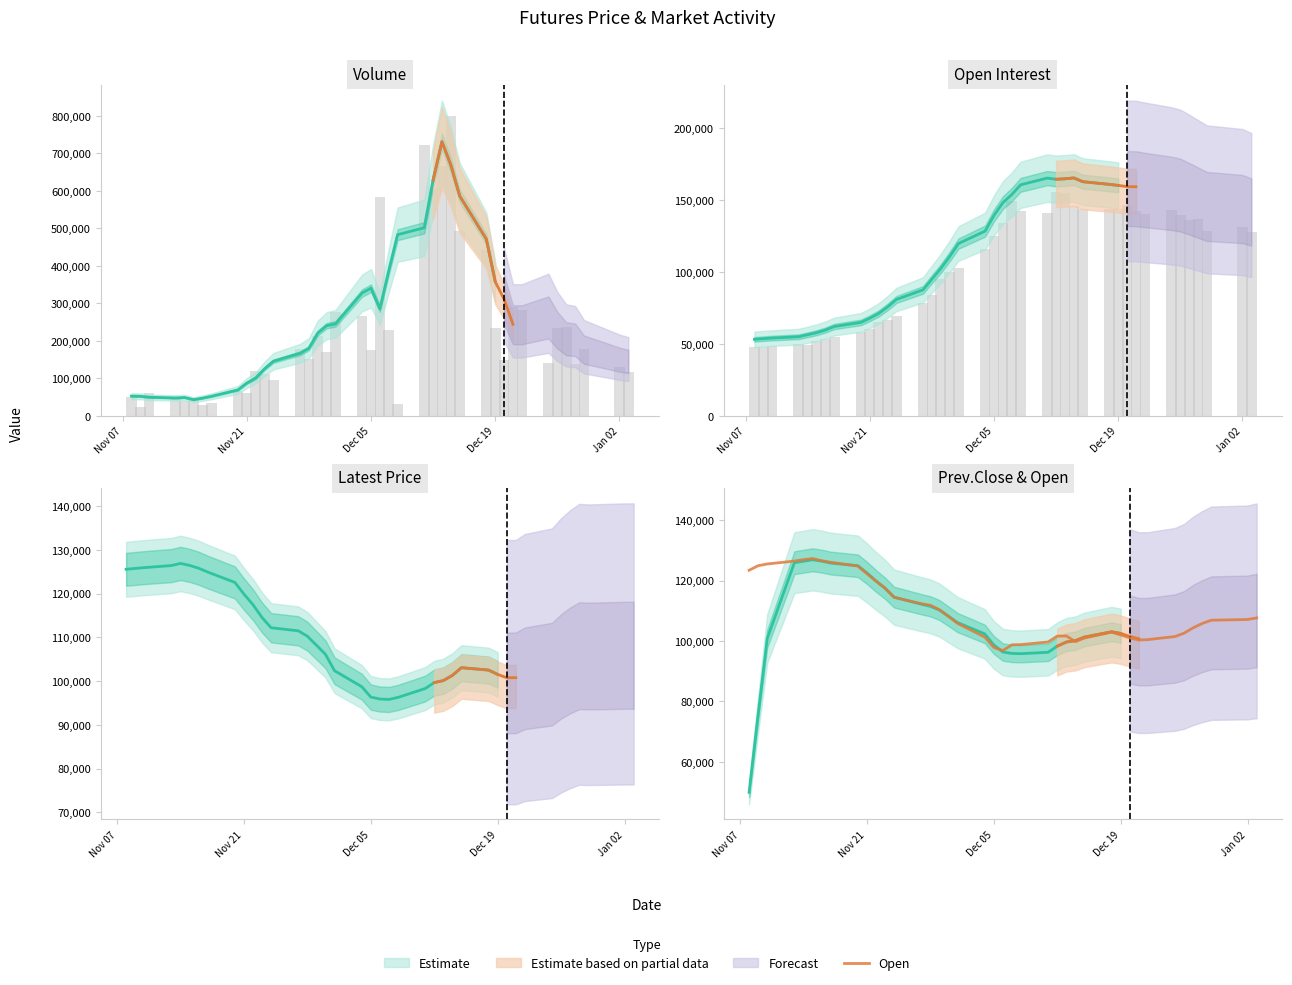

At which label does the data first exceed 106900?

Nov 07